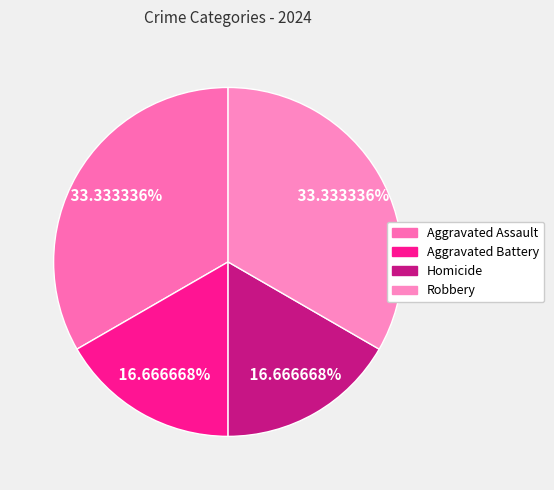

To the nearest percent, what percentage of the pie is Aggravated Battery?

17%